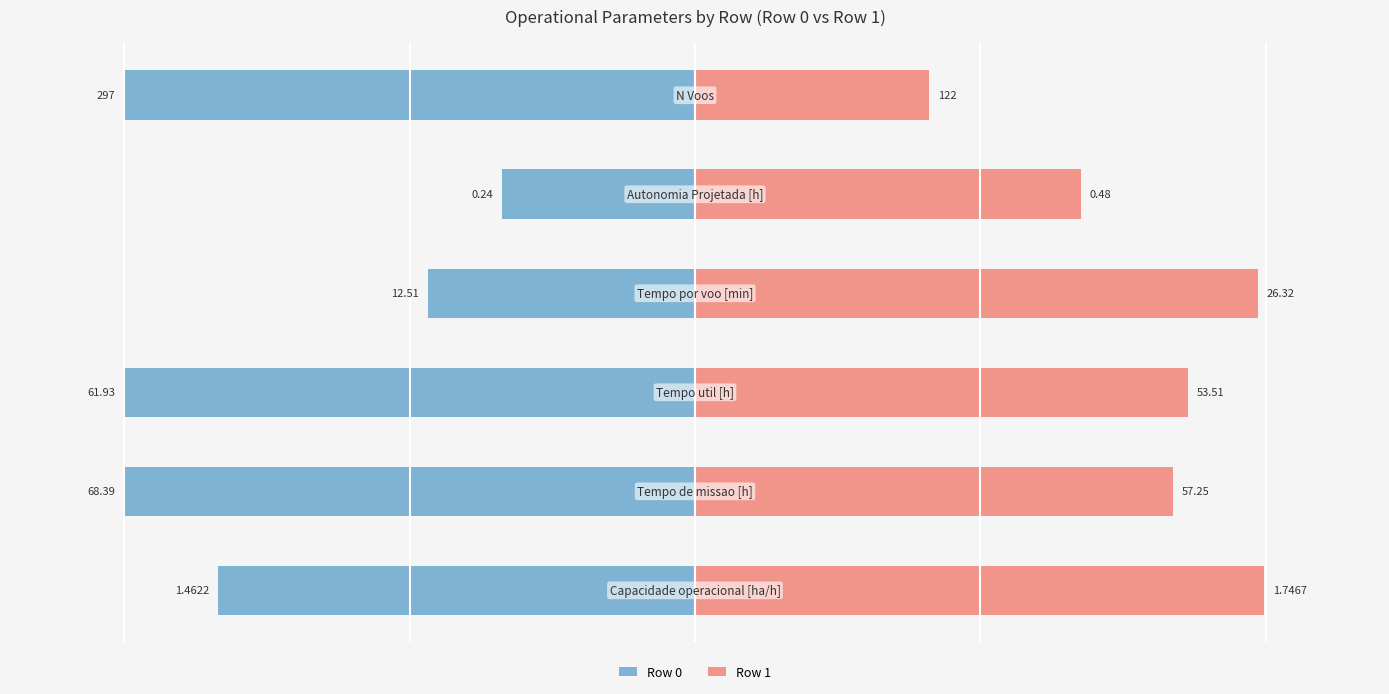

How many data points in Row 0 are less than -8?

4